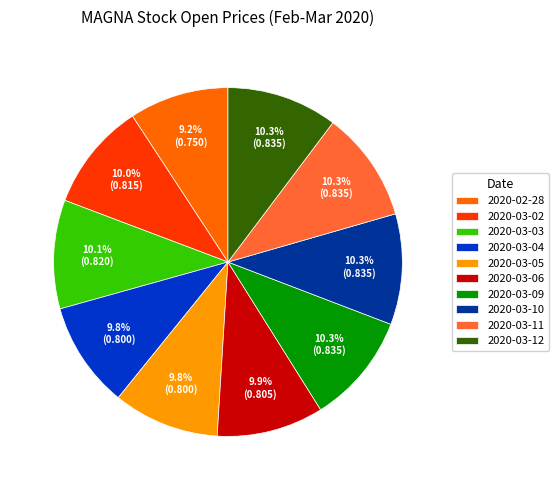

What is the smallest slice in the pie chart?

2020-02-28